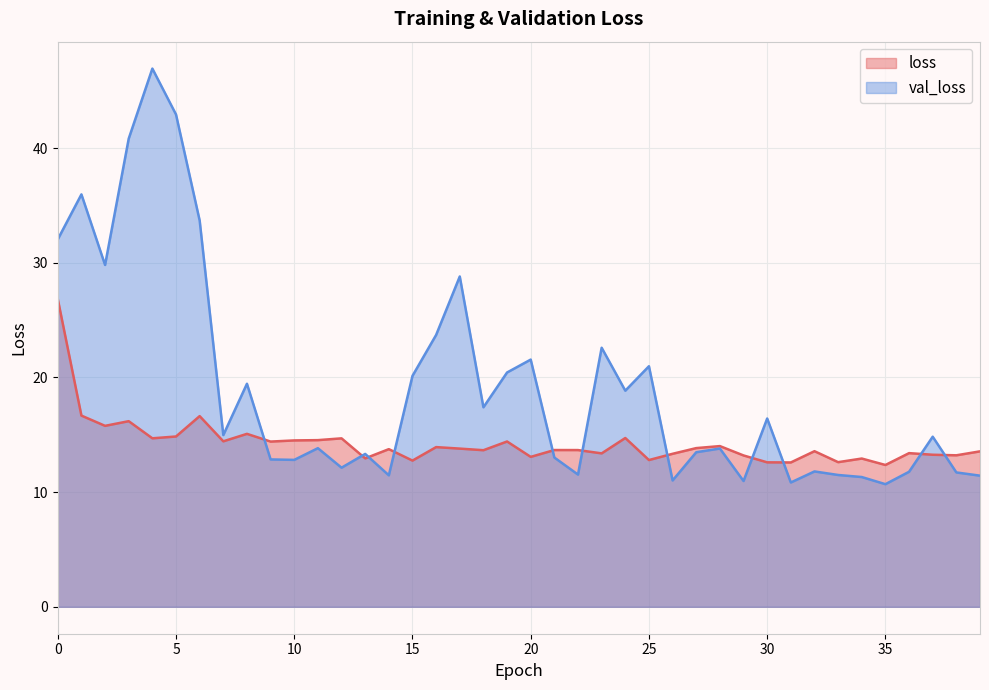

Which category has the highest value in the val_loss series?

4